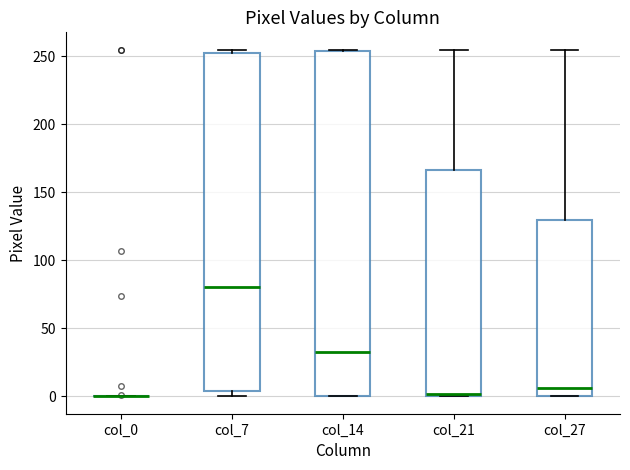

Reading left to right, transcribe this box plot: for each box, give where its median line is, the range the box spans, and where its two whiskers end, as read against the y-axis. The values are not printed on the chart, so give them approximately, as read against the axis.

col_0: box collapsed to a line at 0, whiskers 0 to 0
col_7: median 80, box 5 to 255, whiskers 0 to 255 (just above the box's upper edge)
col_14: median 35, box 0 to 255, whiskers 0 to 255
col_21: median 0, box 0 to 165, whiskers 0 to 255
col_27: median 5, box 0 to 130, whiskers 0 to 255